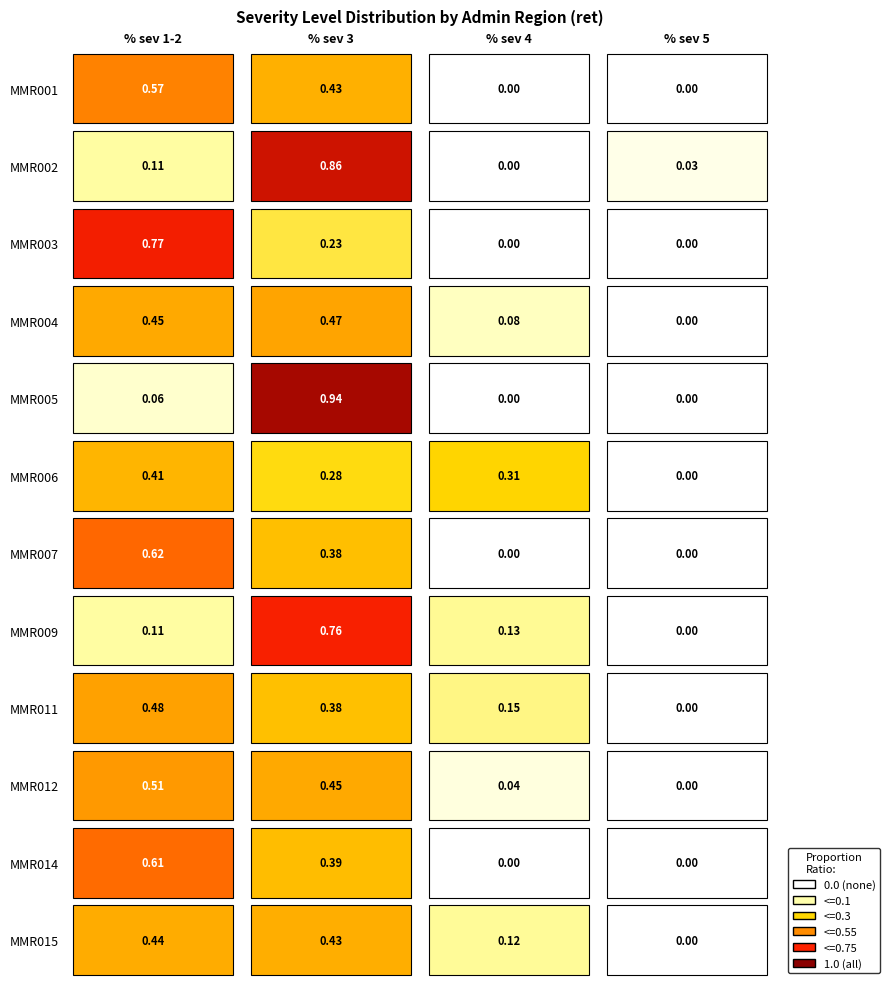

Is the value of % severity level 5 at MMR001 greater than the value of % severity levels 1-2 at MMR002?

No